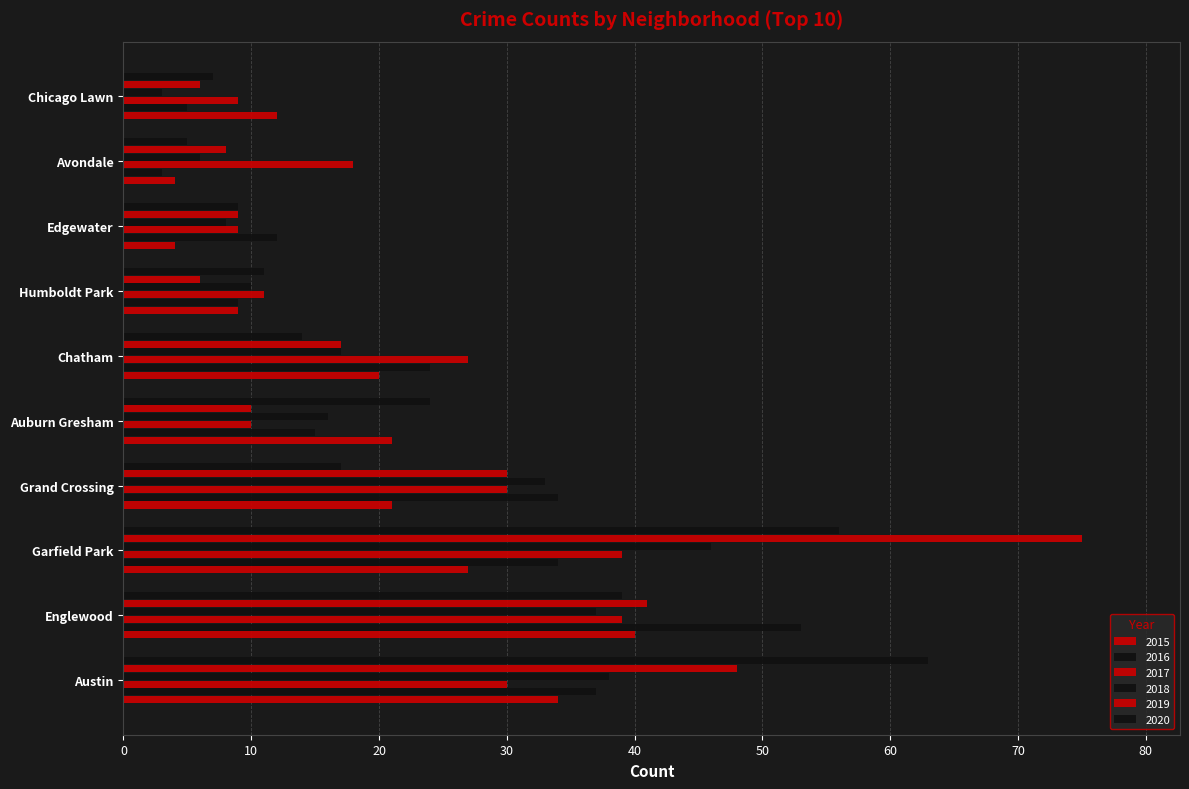

What is the label of the 6th bar from the right?

Auburn Gresham